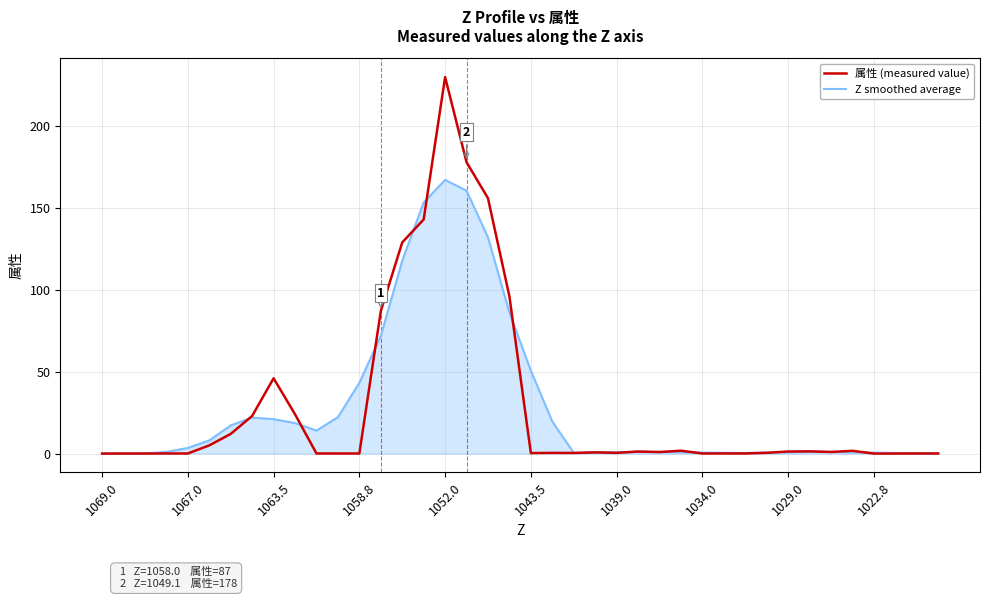

Rank the series by their maximum value, from highest to lowest.

属性 (measured value), Z smoothed average